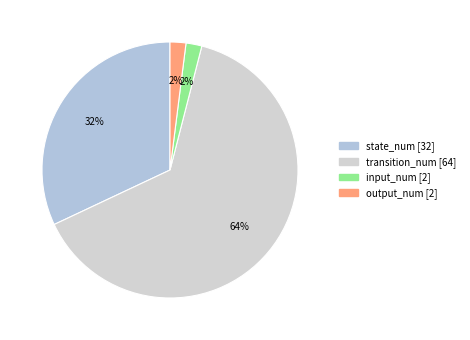

Count the number of slices in the pie.

4